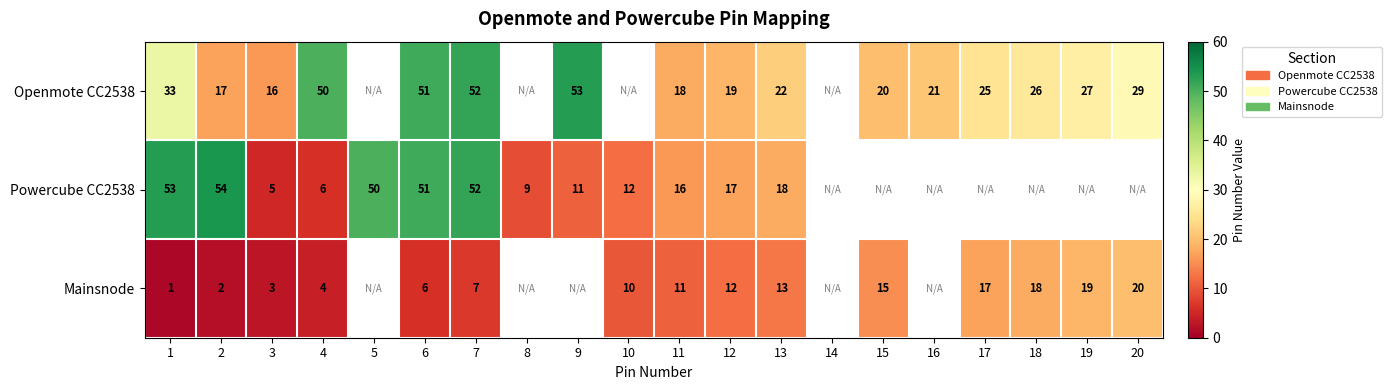

Rank the series at 12 from highest to lowest value.

Openmote CC2538, Powercube CC2538, Mainsnode